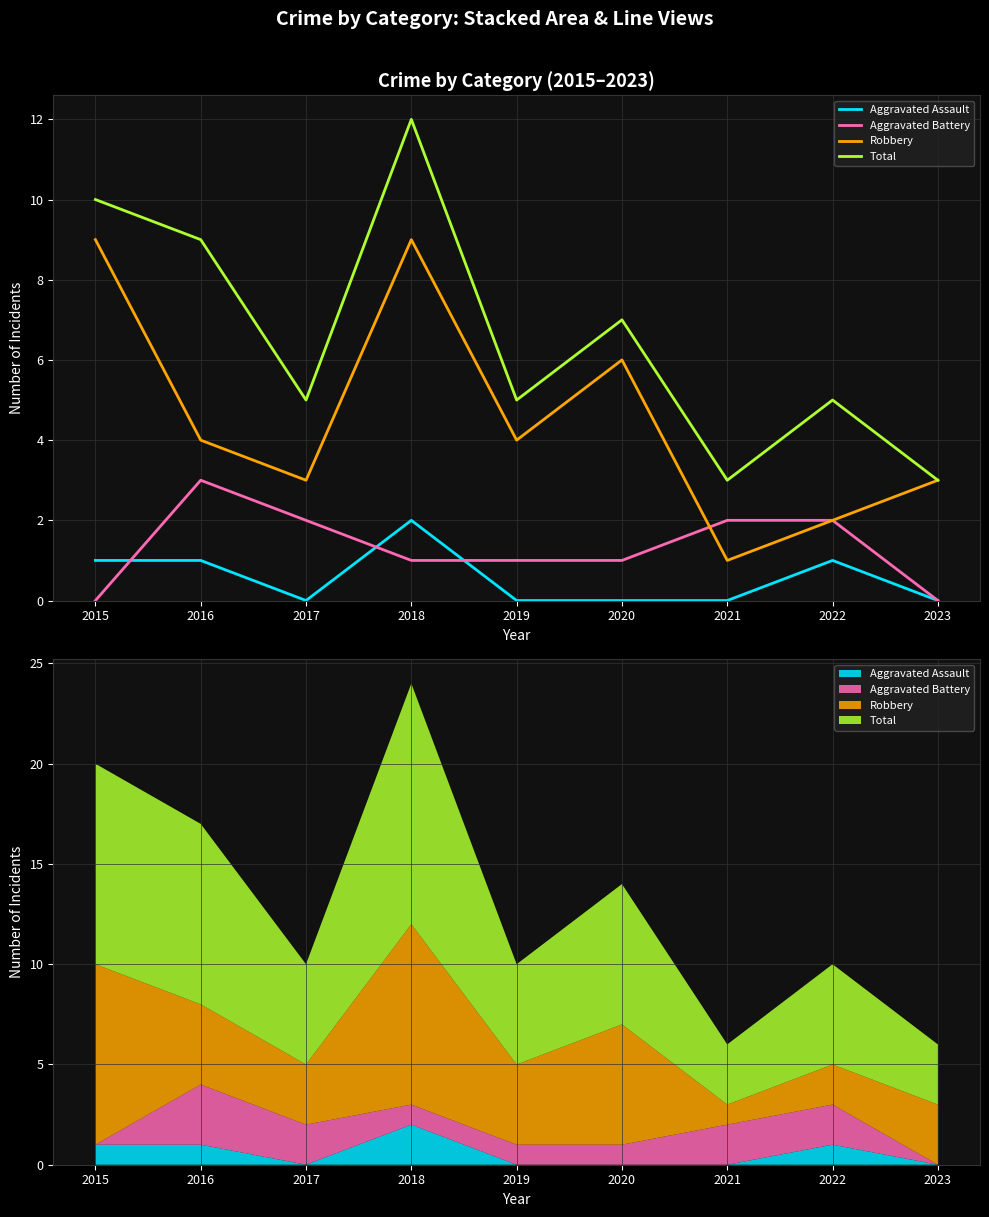

Which series has the largest range (max minus min)?

Total